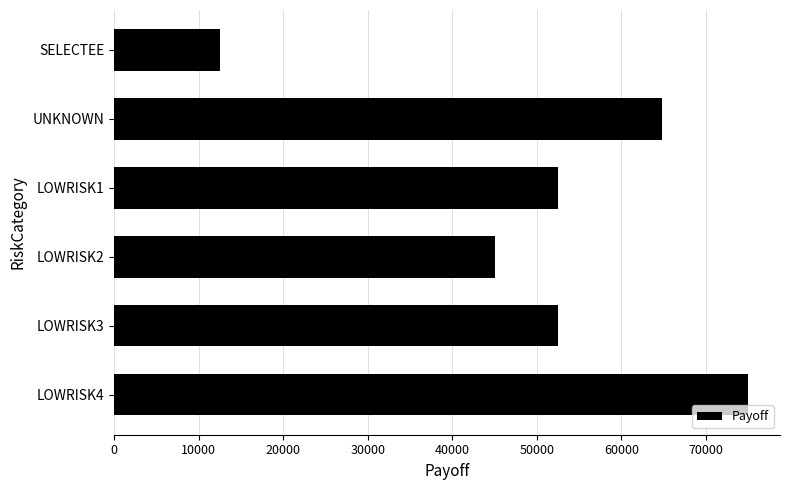

What is the value of the 6th bar from the top?

75000.0